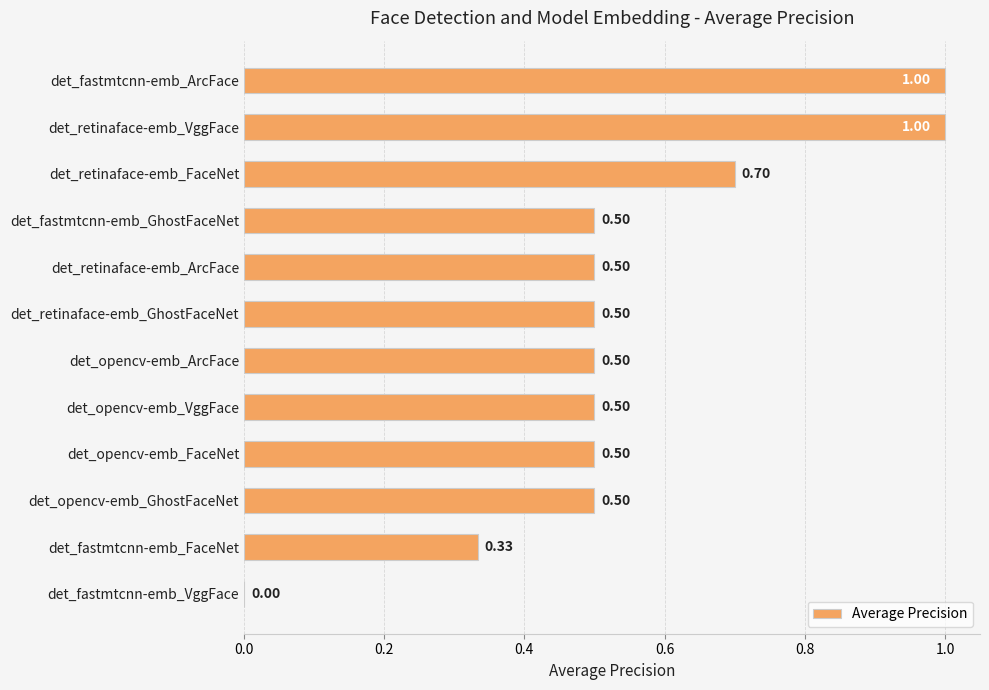

What is the change in value from det_opencv-emb_VggFace to det_fastmtcnn-emb_VggFace?

-0.5